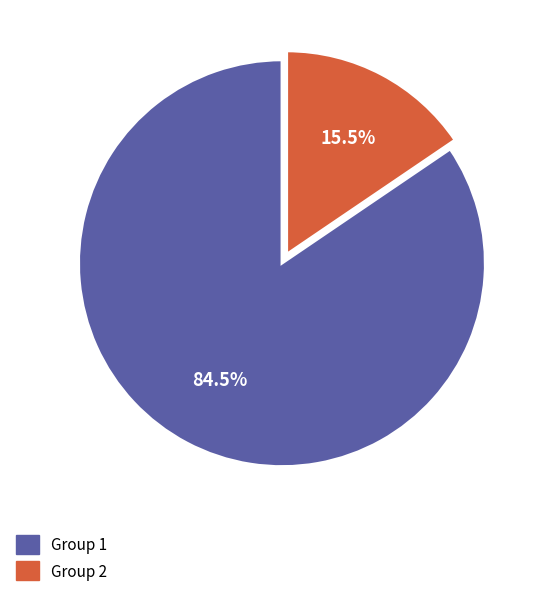

Is there a majority slice in this chart?

Yes